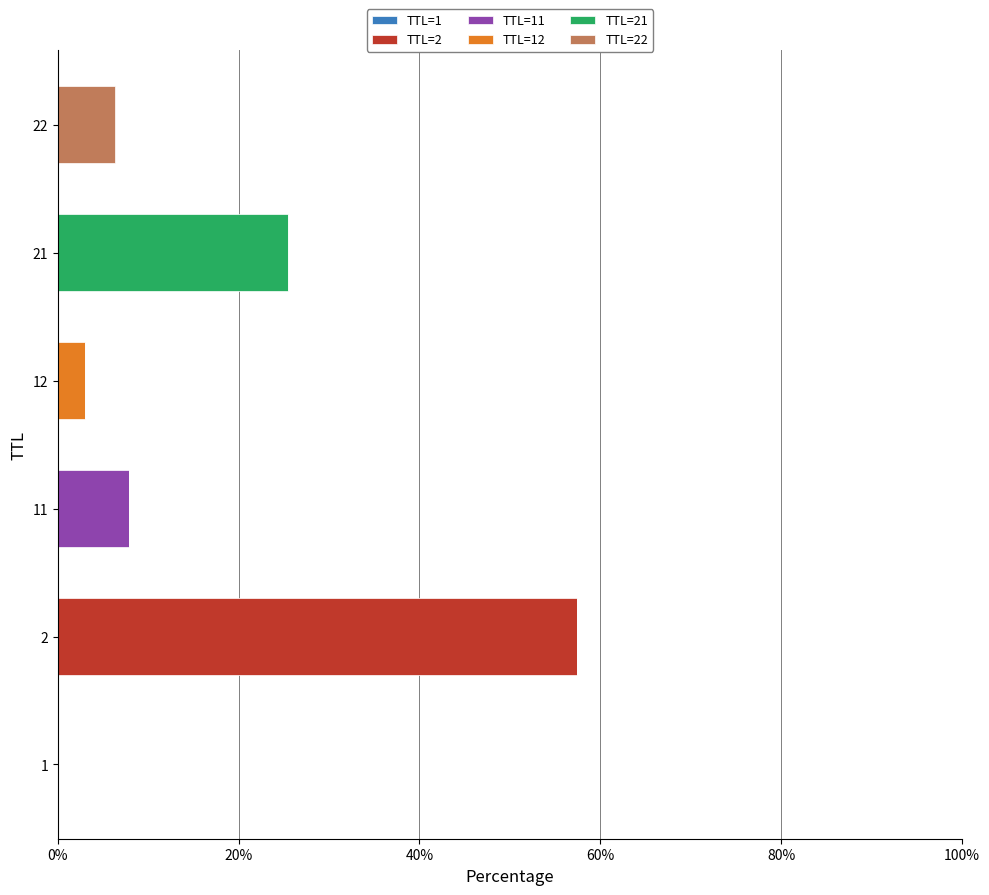

Rank the series by their maximum value, from lowest to highest.

TTL=1, TTL=12, TTL=22, TTL=11, TTL=21, TTL=2